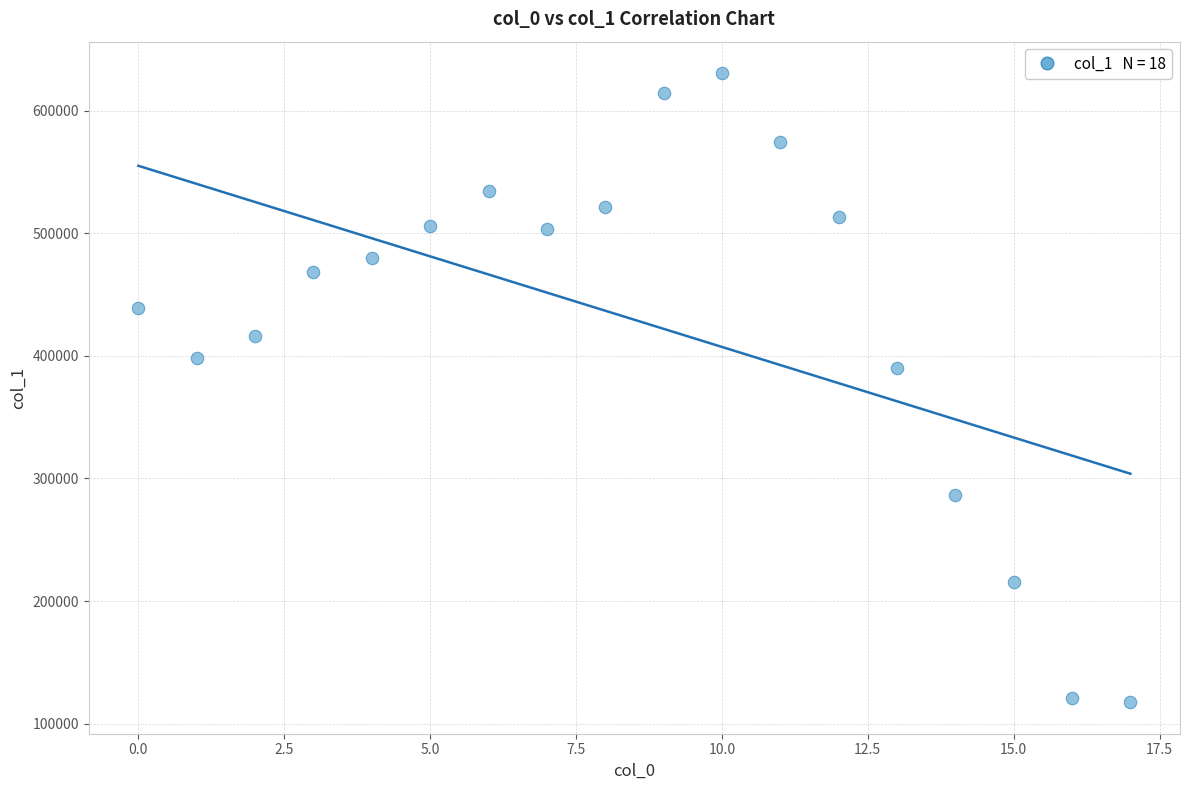

What Y value in the scatter plot is closest to 374012?

390096